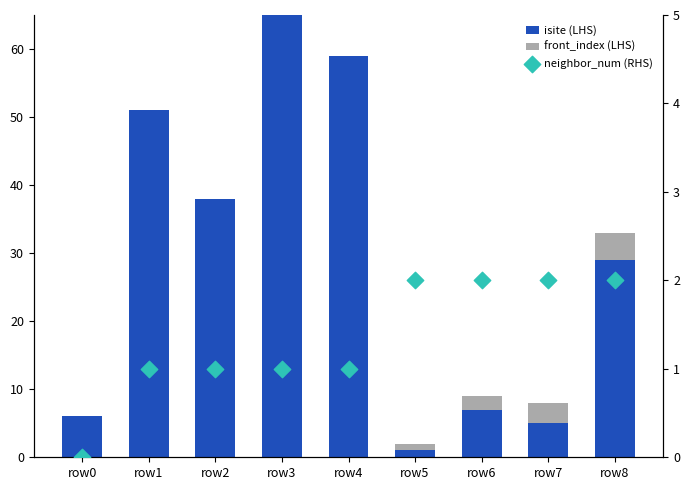

Which series contains the highest Y value?

isite (LHS)